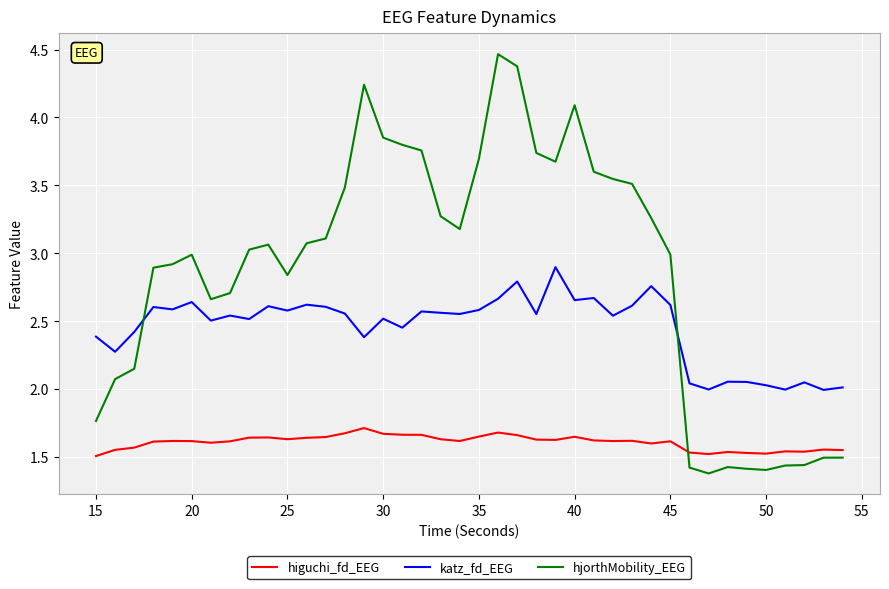

Rank the series by their maximum value, from highest to lowest.

hjorthMobility_EEG, katz_fd_EEG, higuchi_fd_EEG